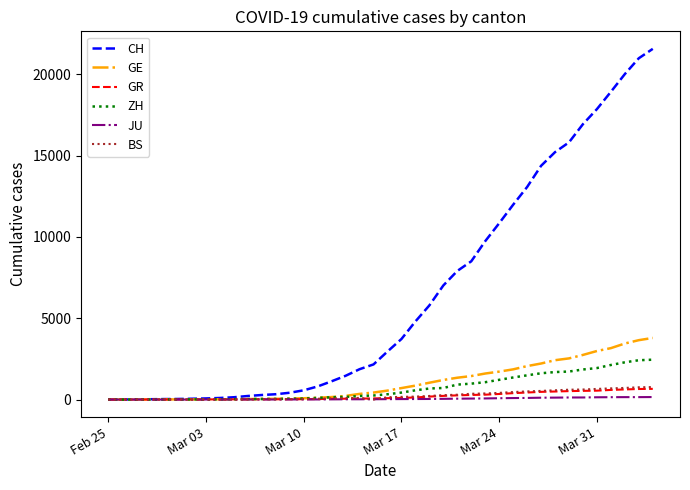

What is the sum of all GR values?

8233